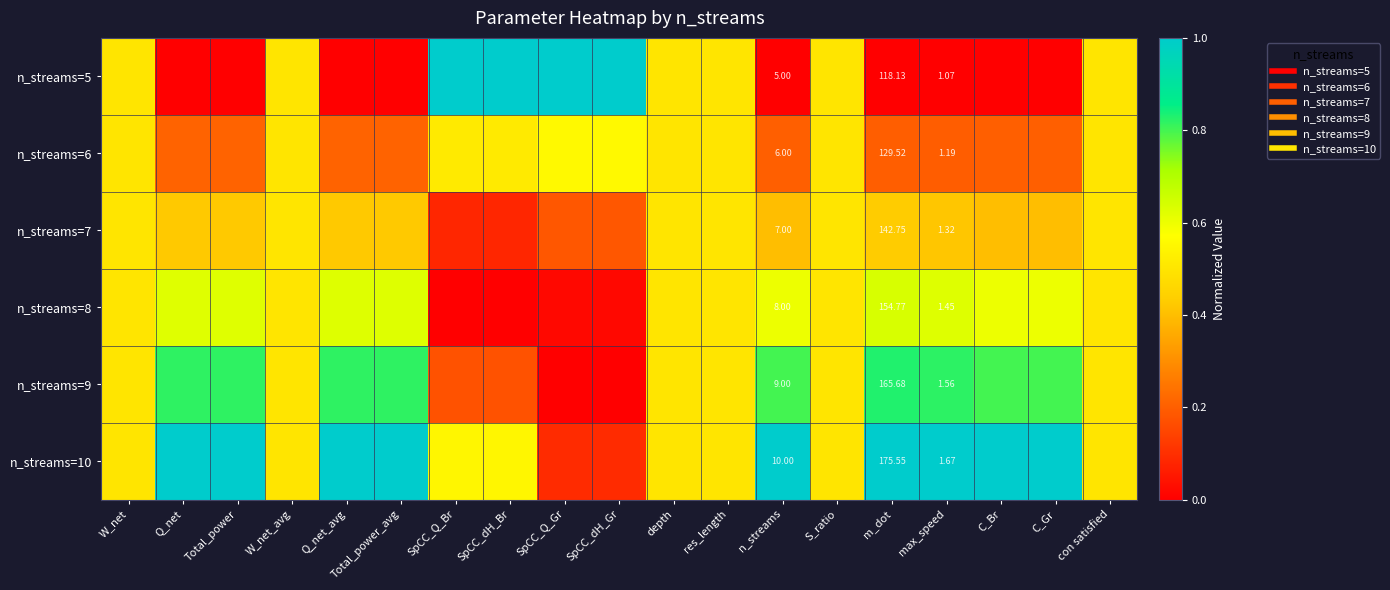

Rank the categories by n_streams=9 value from lowest to highest.

SpCC_Q_Gr, SpCC_dH_Gr, SpCC_Q_Br, SpCC_dH_Br, W_net, W_net_avg, depth, res_length, S_ratio, con satisfied, n_streams, C_Br, C_Gr, Q_net, Total_power, Q_net_avg, Total_power_avg, max_speed, m_dot